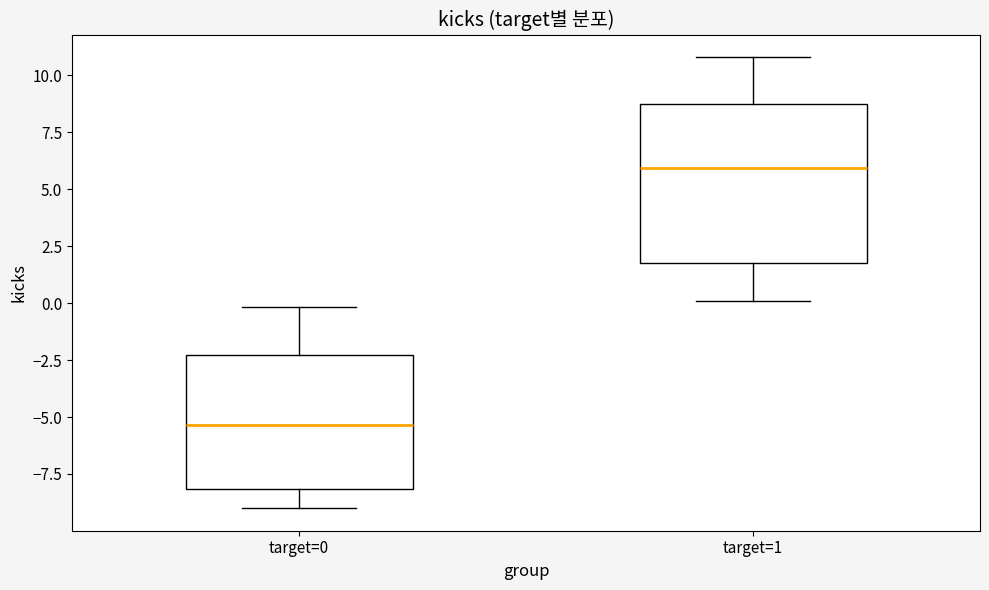

Which box is the tallest, from its lower edge to its upper edge?

target=1